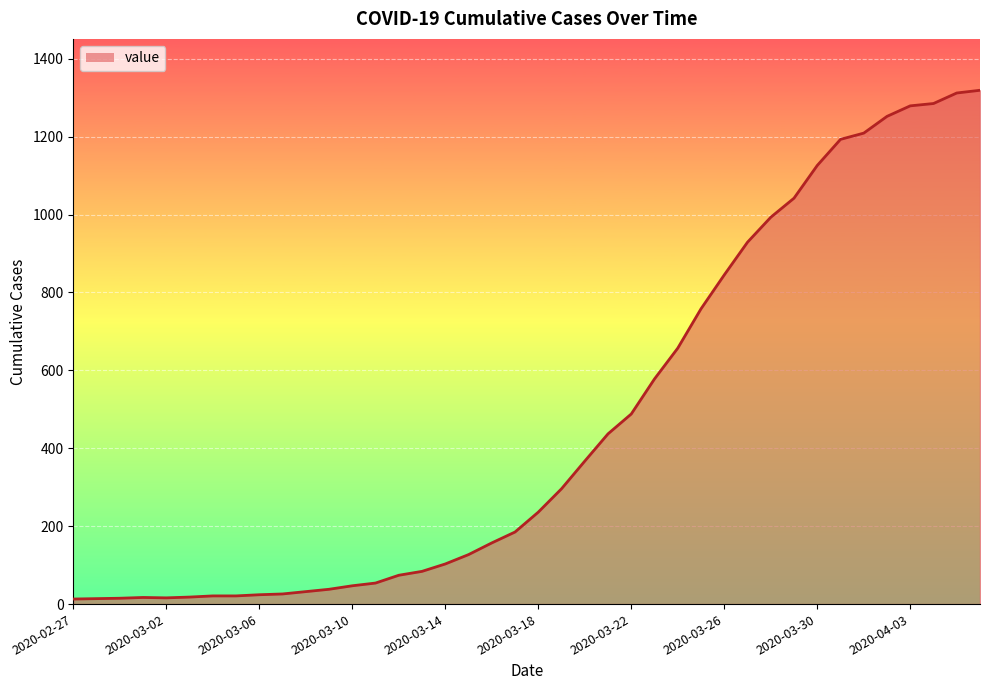

How many categories are shown in the chart?

40